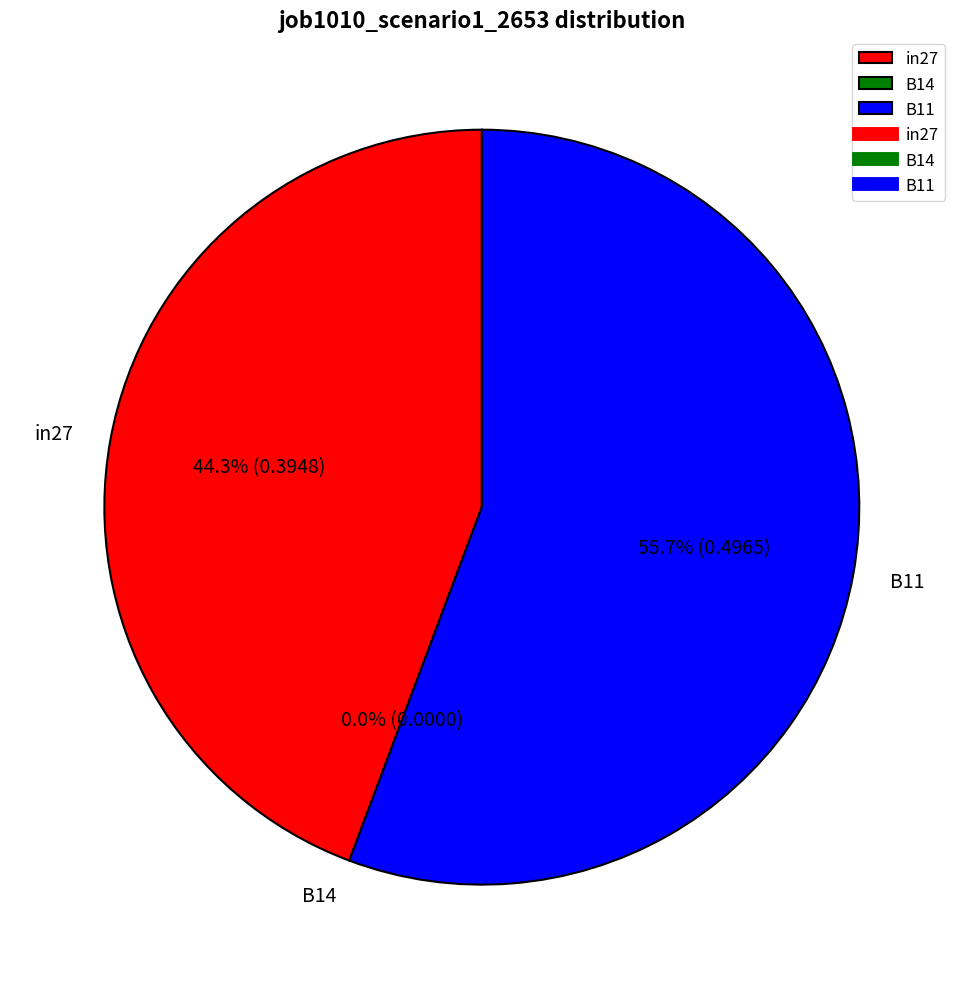

To the nearest percent, what is the difference between the largest and smallest slice percentages?

56%